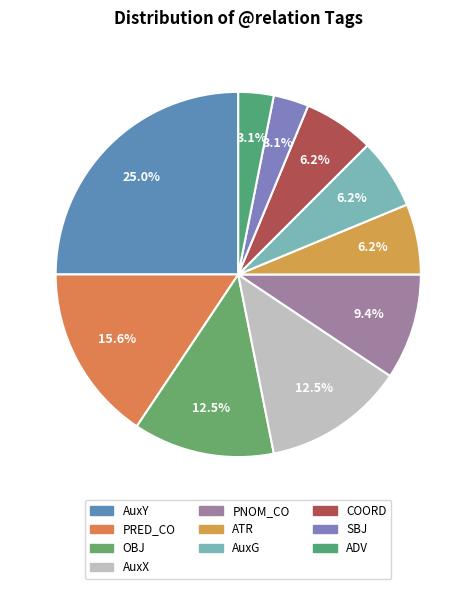

To the nearest percent, what percentage of the pie is AuxY?

25%